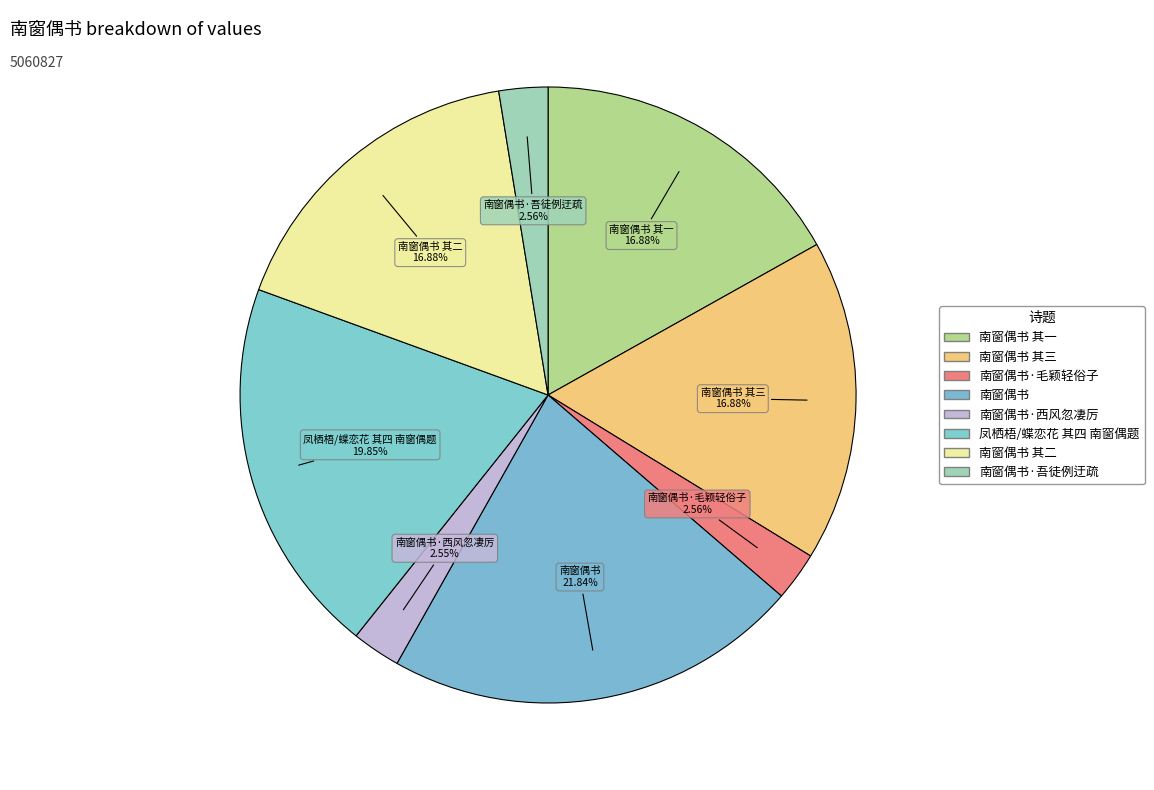

Rank the categories by value from lowest to highest.

南窗偶书·西风忽凄厉, 南窗偶书·毛颖轻俗子, 南窗偶书·吾徒例迂疏, 南窗偶书 其二, 南窗偶书 其三, 南窗偶书 其一, 凤栖梧/蝶恋花 其四 南窗偶题, 南窗偶书